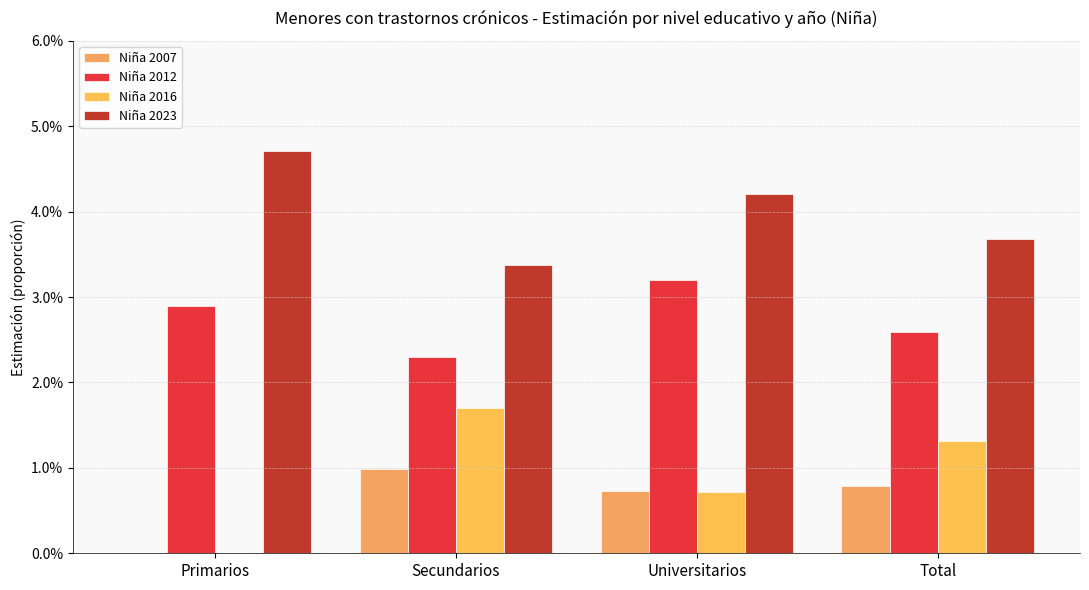

At which label does Niña 2012 reach its peak?

Universitarios